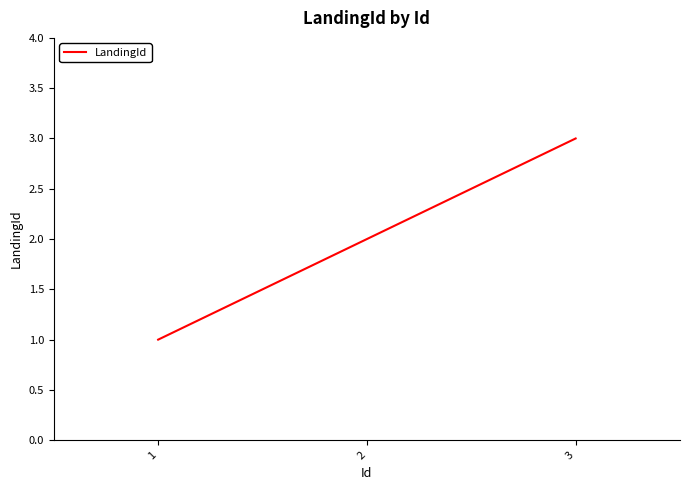

How many values are between 1 and 3?

3